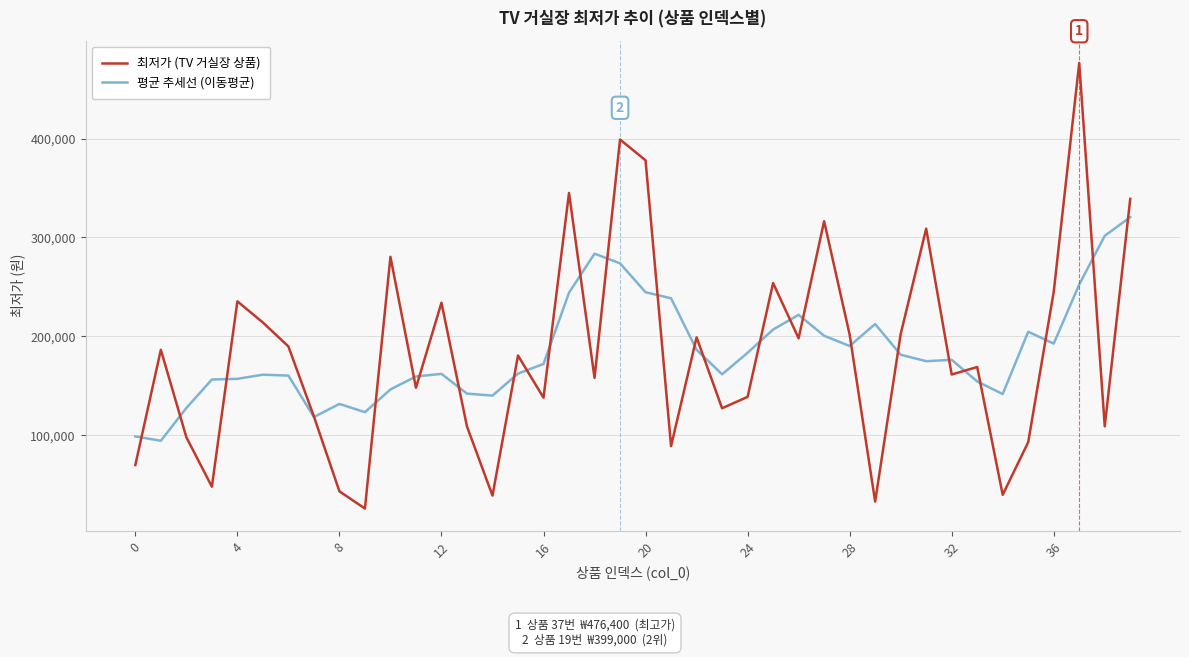

What is the maximum value shown in the chart?

476400